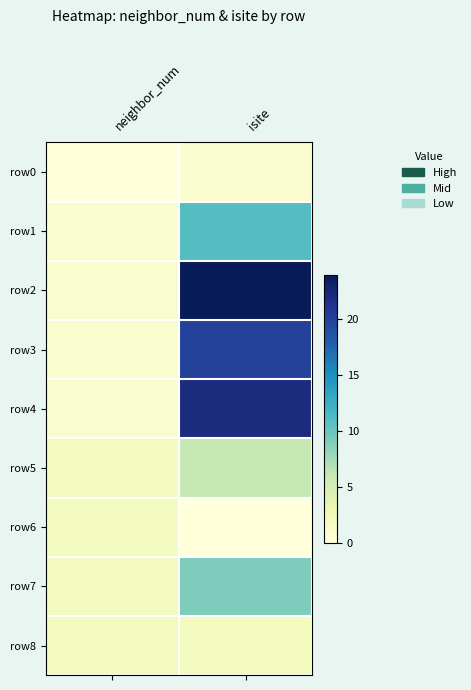

Between isite and neighbor_num, which is larger?

isite